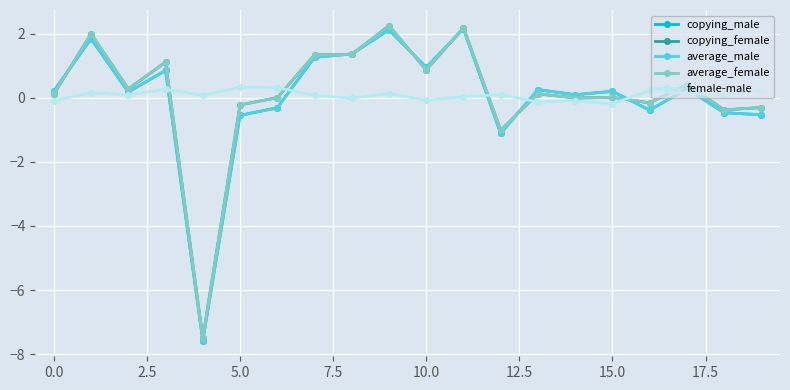

What is the lowest value of the average_female series?

-7.5